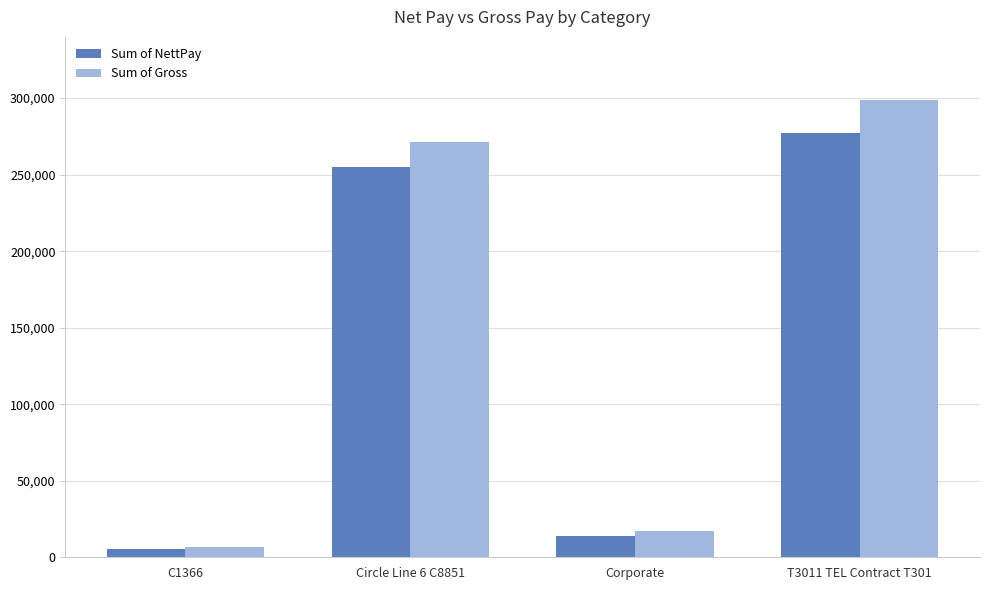

How many values in the Sum of Gross series are below 271425?

2